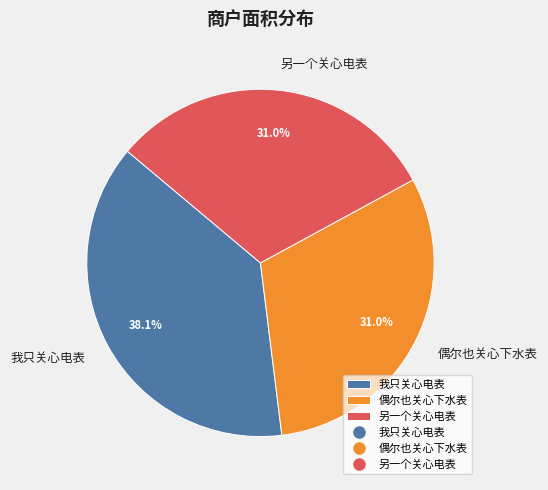

Is 偶尔也关心下水表 the majority of the pie?

No